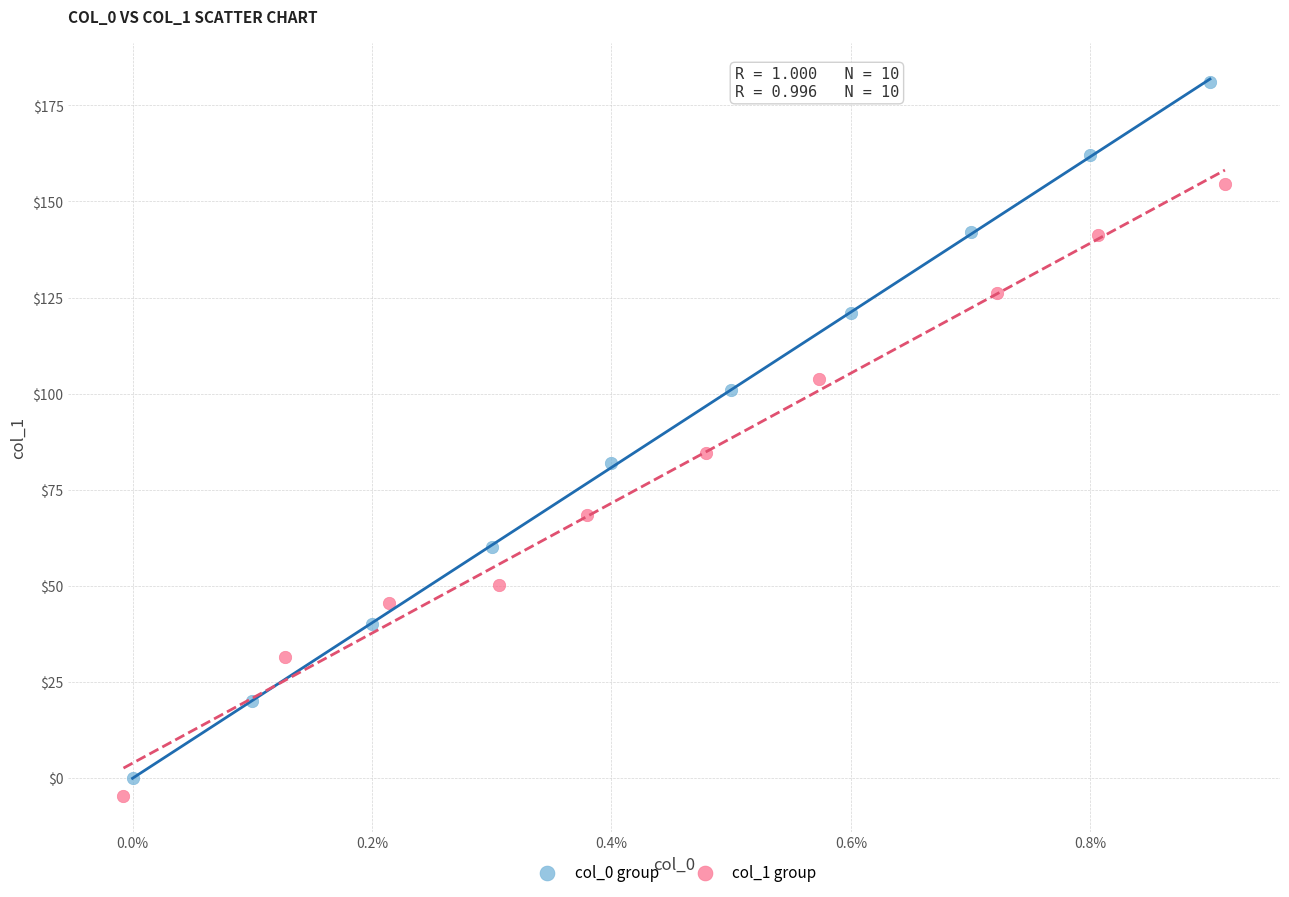

Which series has the largest Y range (max minus min)?

col_0 group